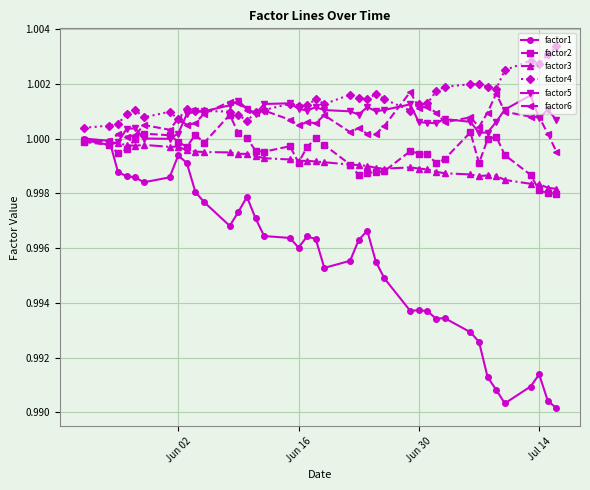

What are all the series names shown in the legend?

factor1, factor2, factor3, factor4, factor5, factor6